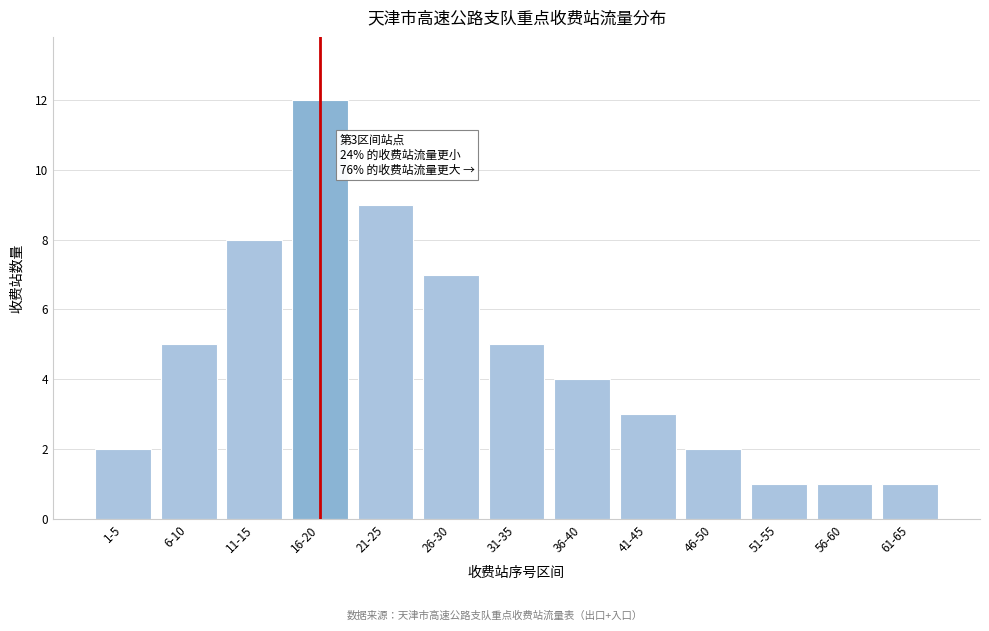

Reading right to left, extract all data points from this chart.

1	1	1	2	3	4	5	7	9	12	8	5	2